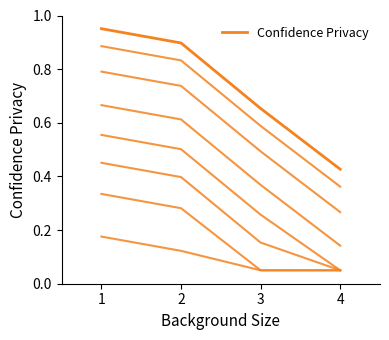

Rank the categories by value from lowest to highest.

4, 3, 2, 1